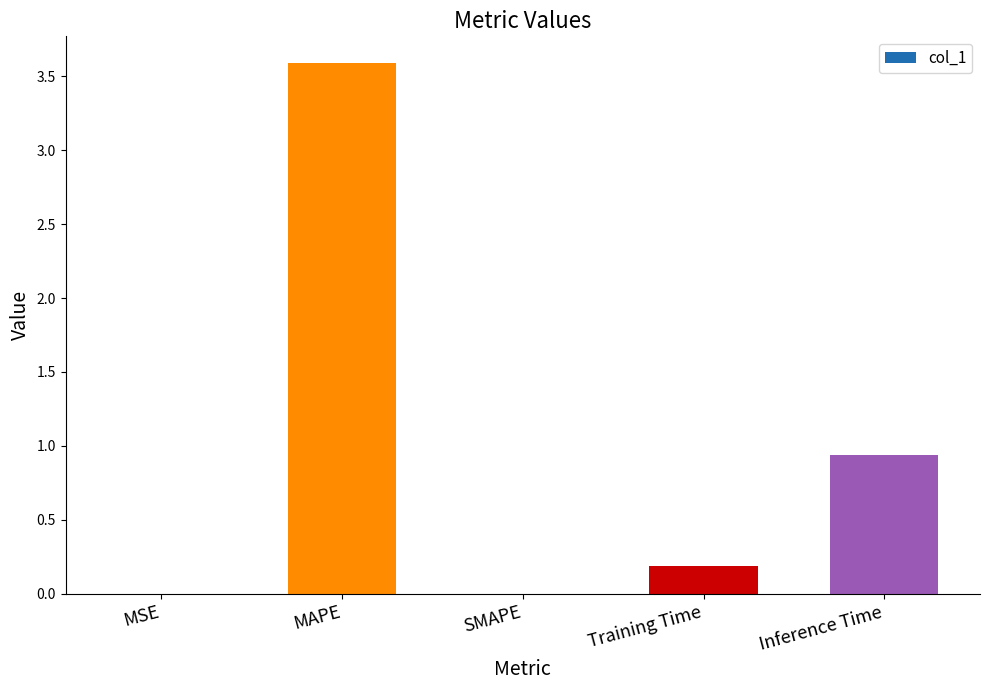

Is it true that the value at SMAPE is 1.3?

False